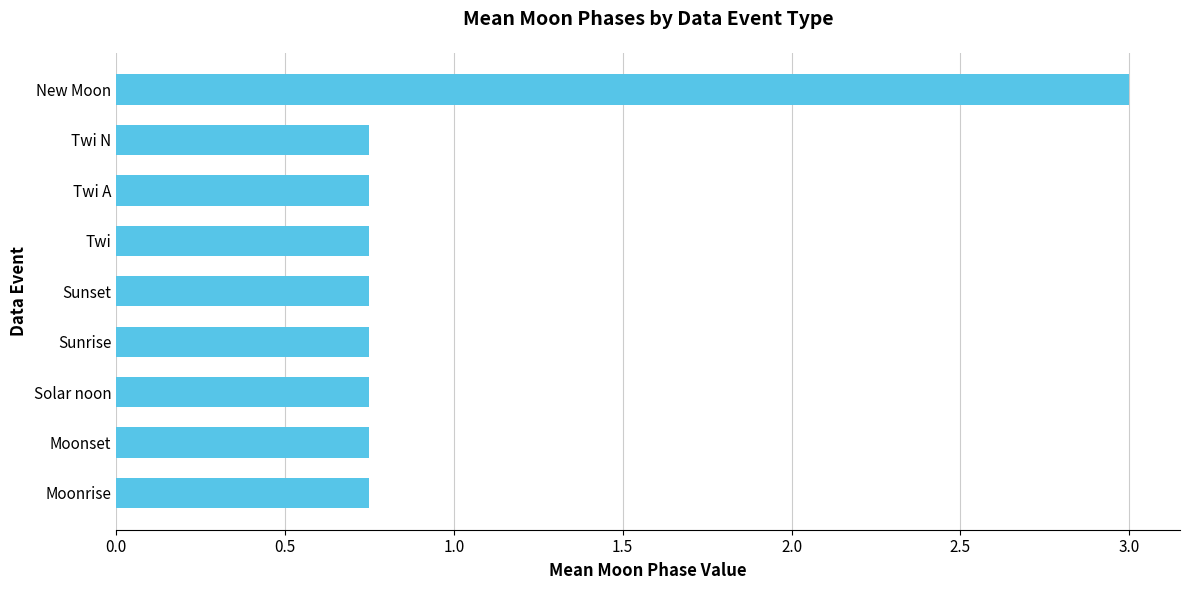

What is the average value?

1.0